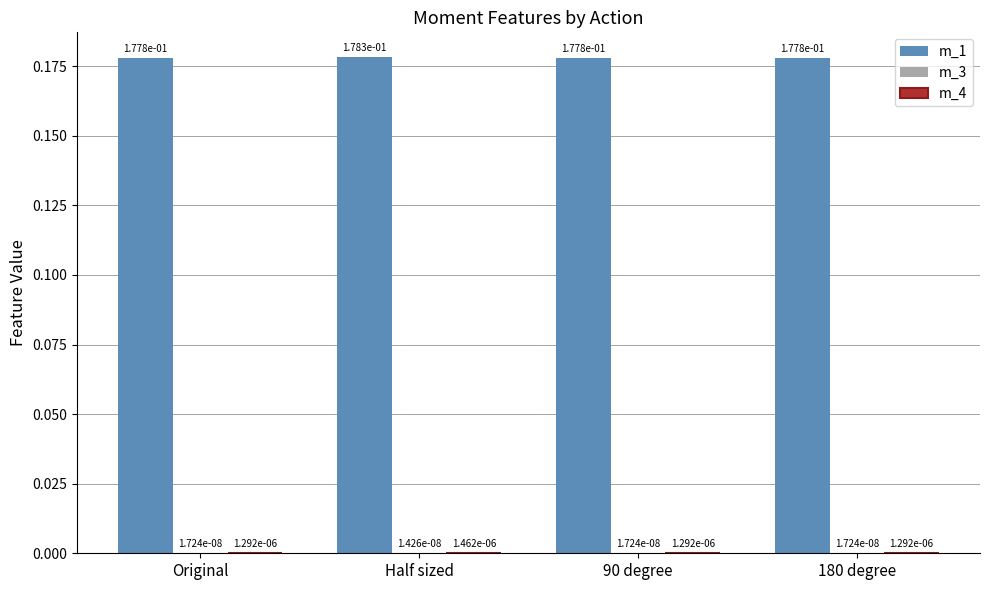

Which series has the largest total across all categories?

m_1